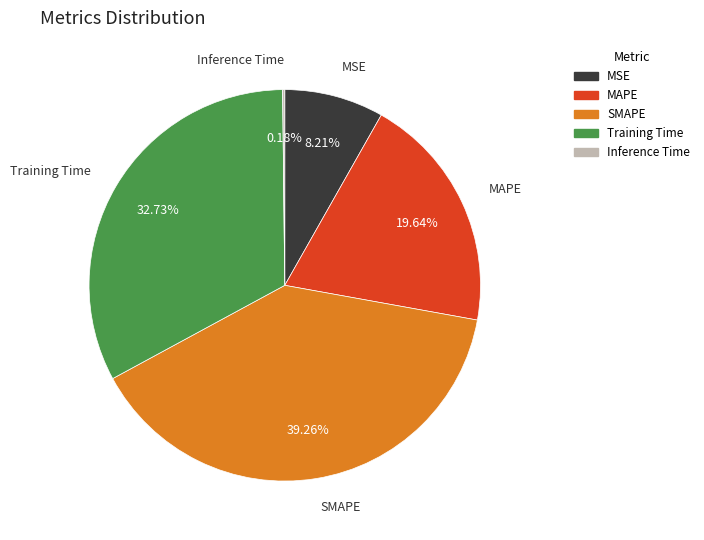

Do MAPE and SMAPE together represent more than half of the pie?

Yes